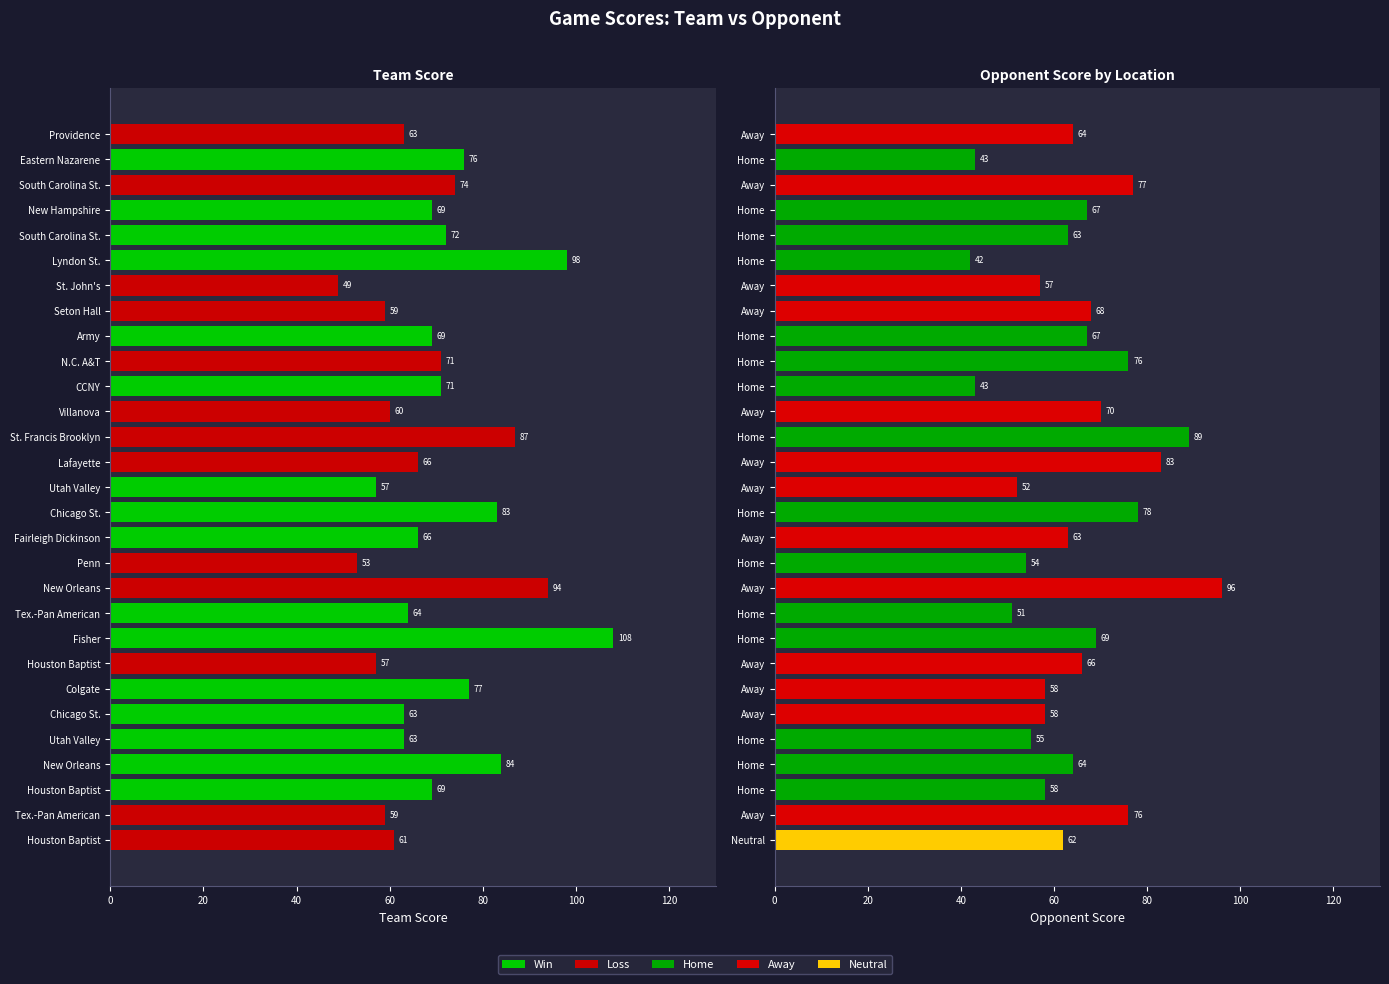

How many values in the Opponent Score series exceed 64?

13